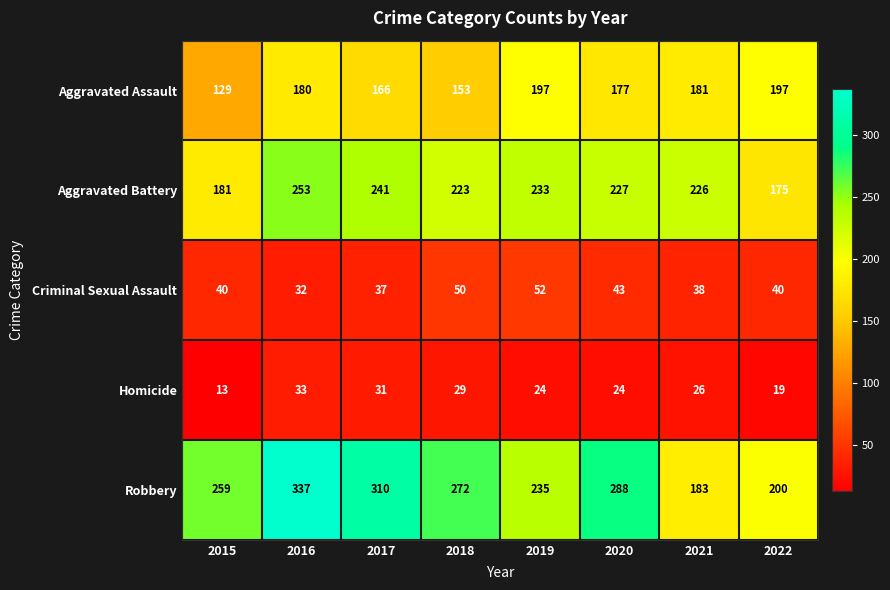

What is the difference between the highest and lowest values at 2019?

211